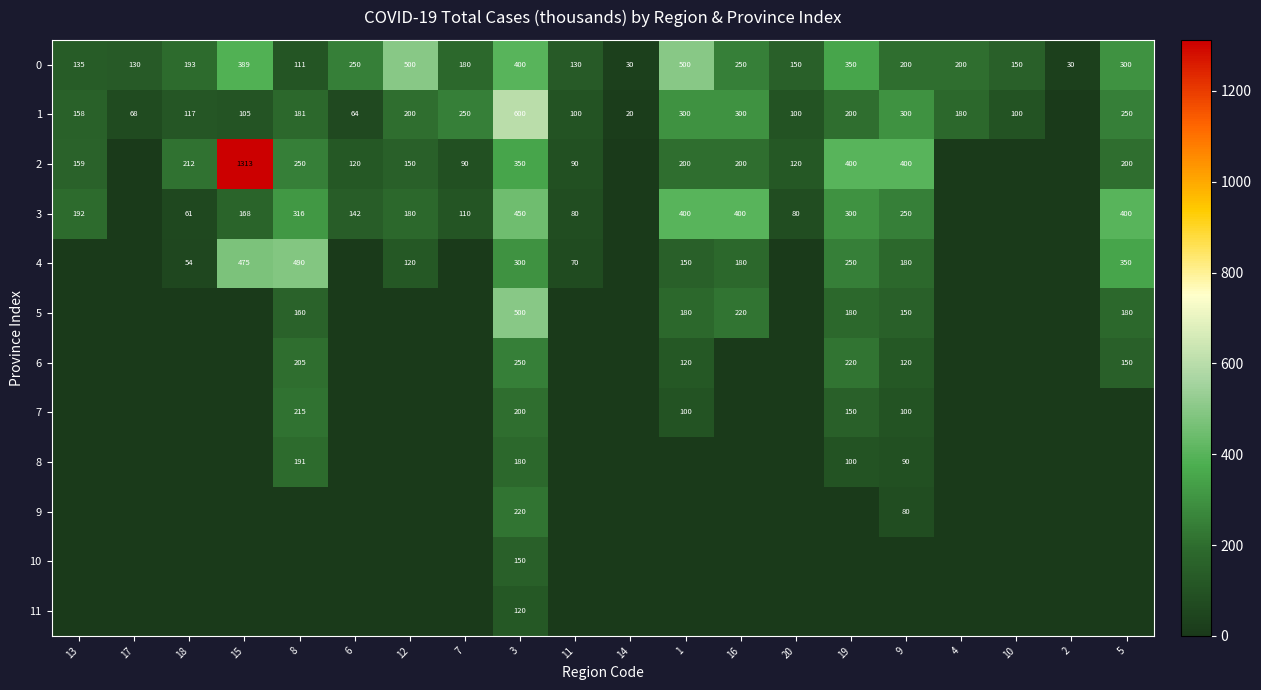

Is the value of 9 at 13 greater than the value of 3 at 6?

No